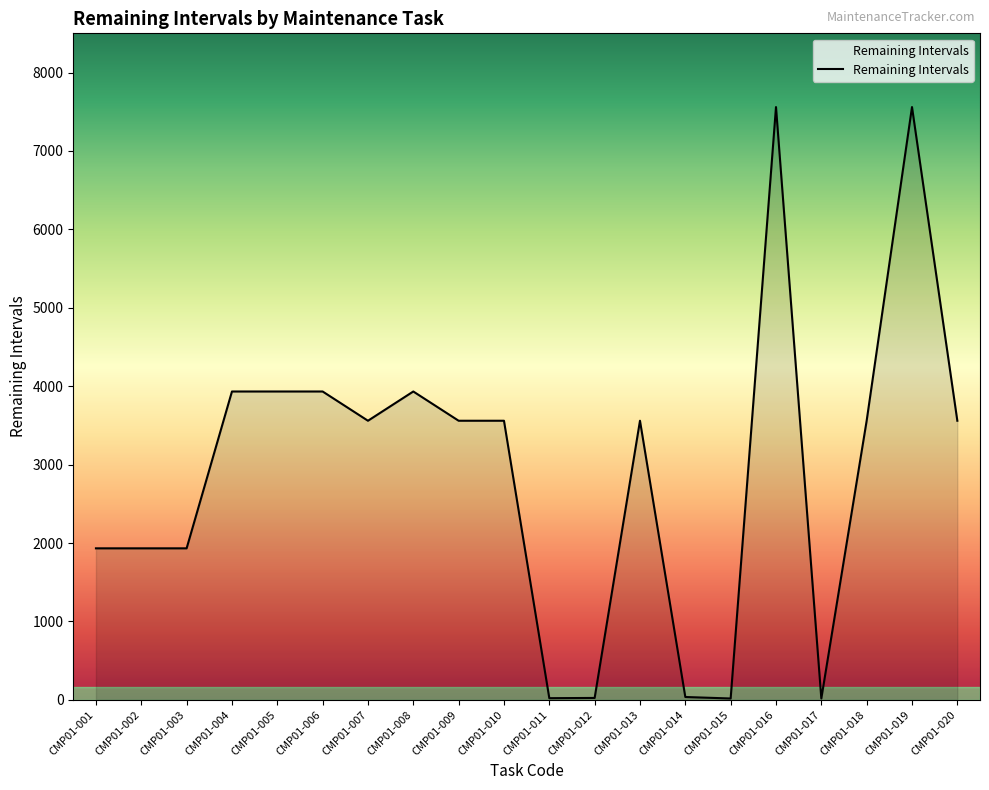

What is the difference between the maximum and minimum values?

7541.8